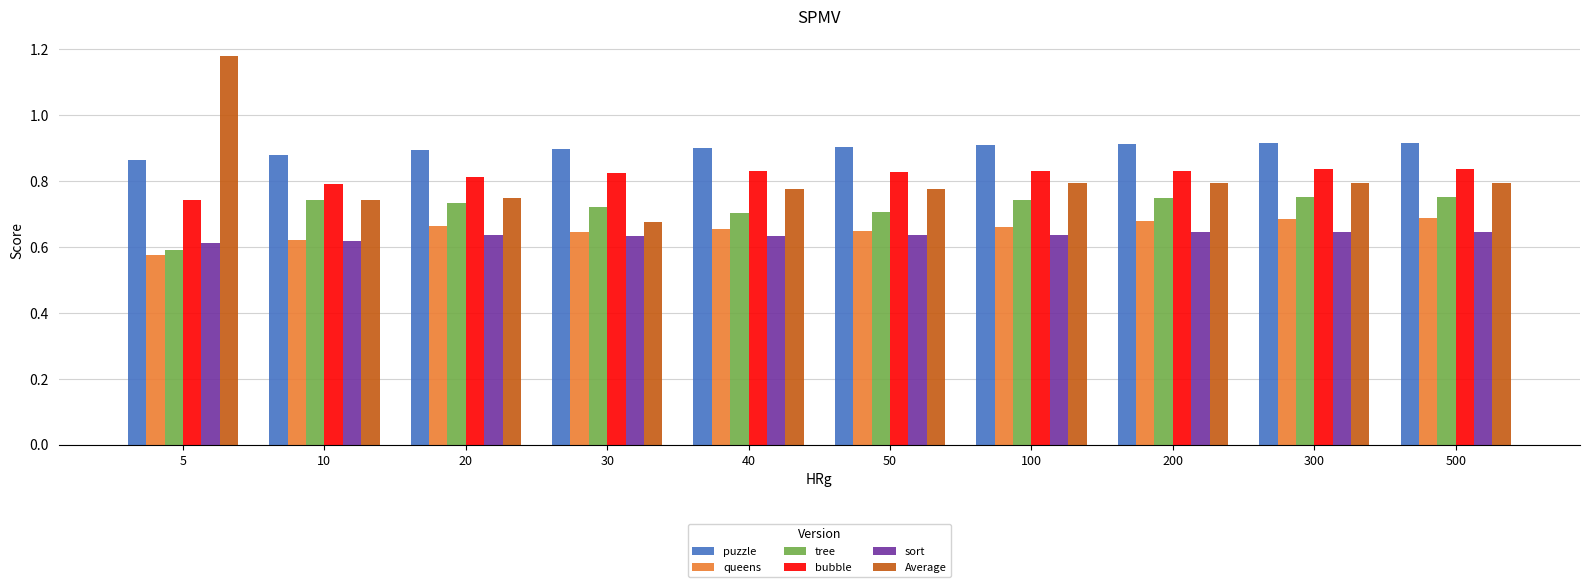

Which category has the lowest value in the bubble series?

5